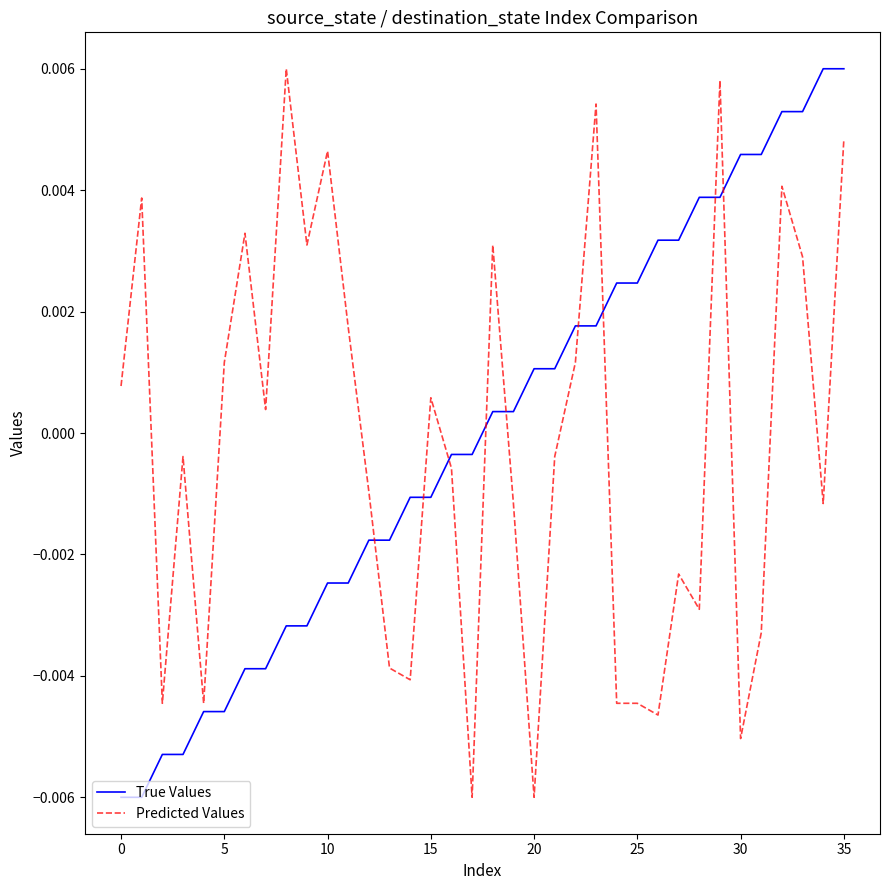

True or false: Predicted Values and True Values intersect in this chart.

True